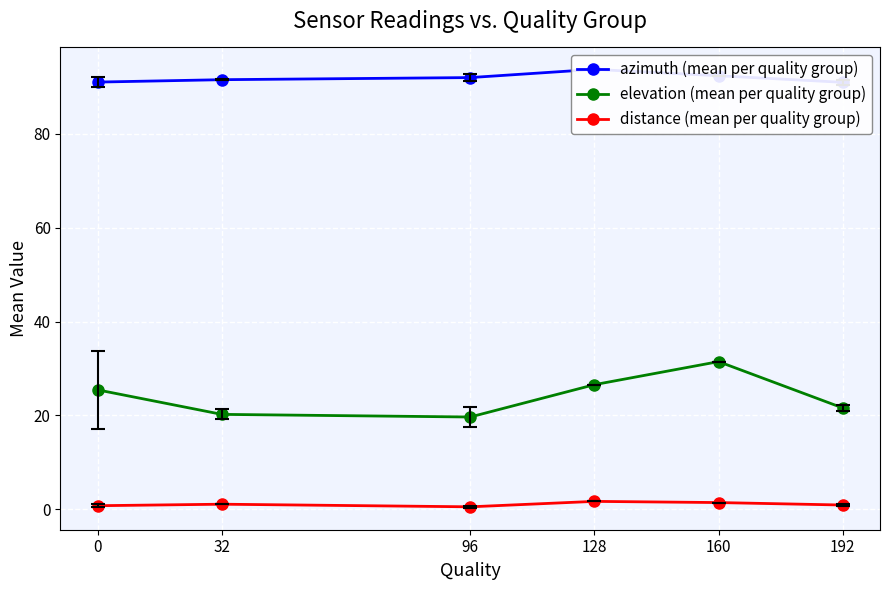

The value of azimuth (mean per quality group) at 192 is 91.0. True or false?

True